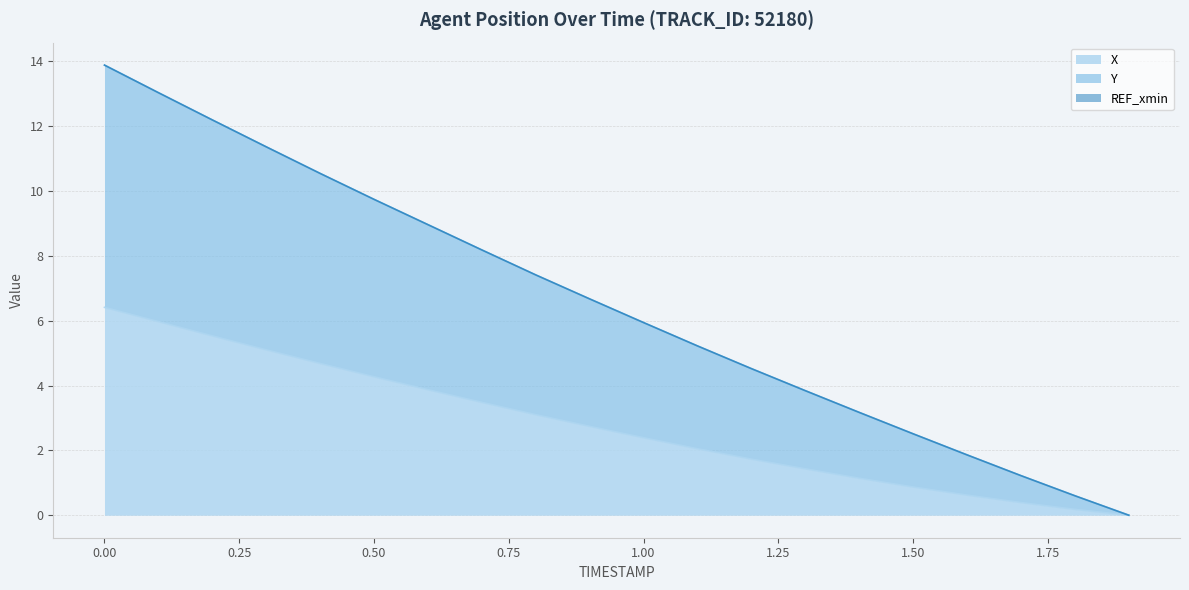

What is the maximum value shown in the chart?

13.9